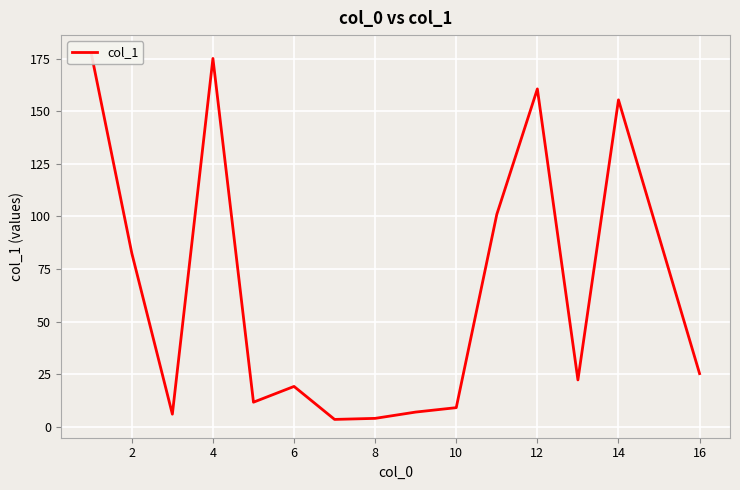

Reading left to right, what are all the values shown in this chart?

177.6	82.5	5.9	175.2	11.6	19.1	3.4	3.9	6.9	9.0	101.0	160.7	22.2	155.5	25.2